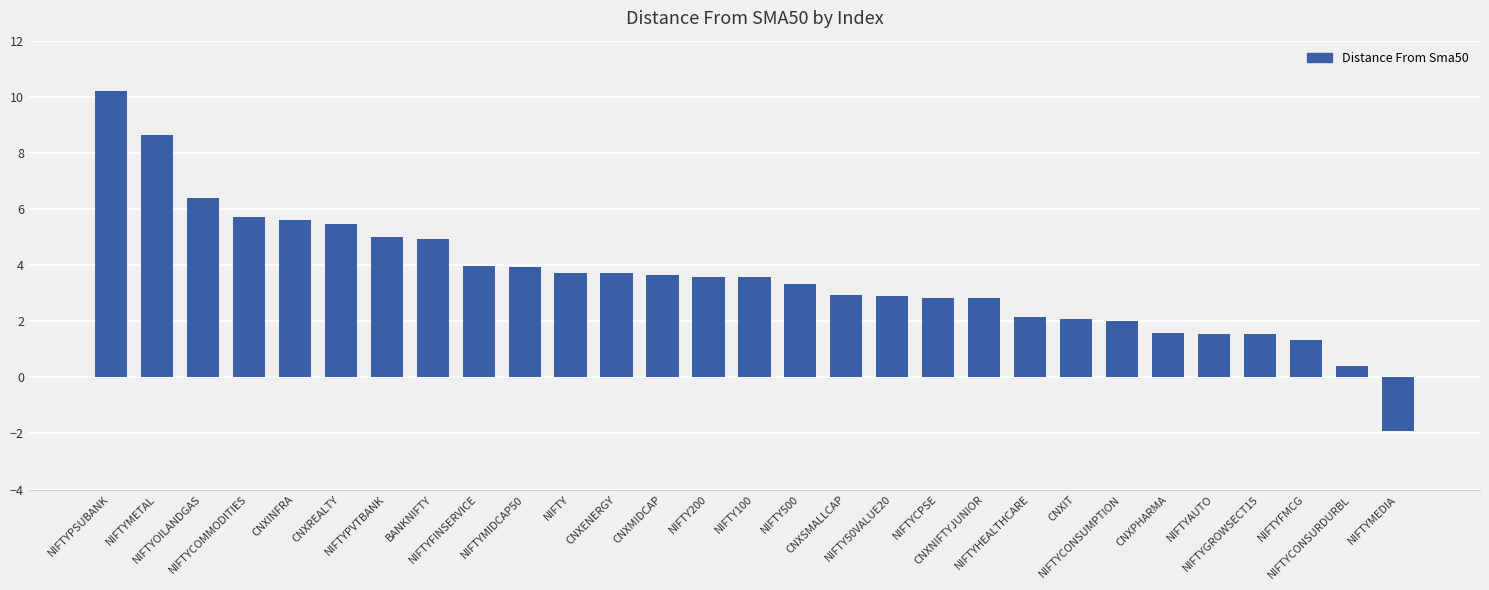

What is the difference between the maximum and minimum values?

12.1